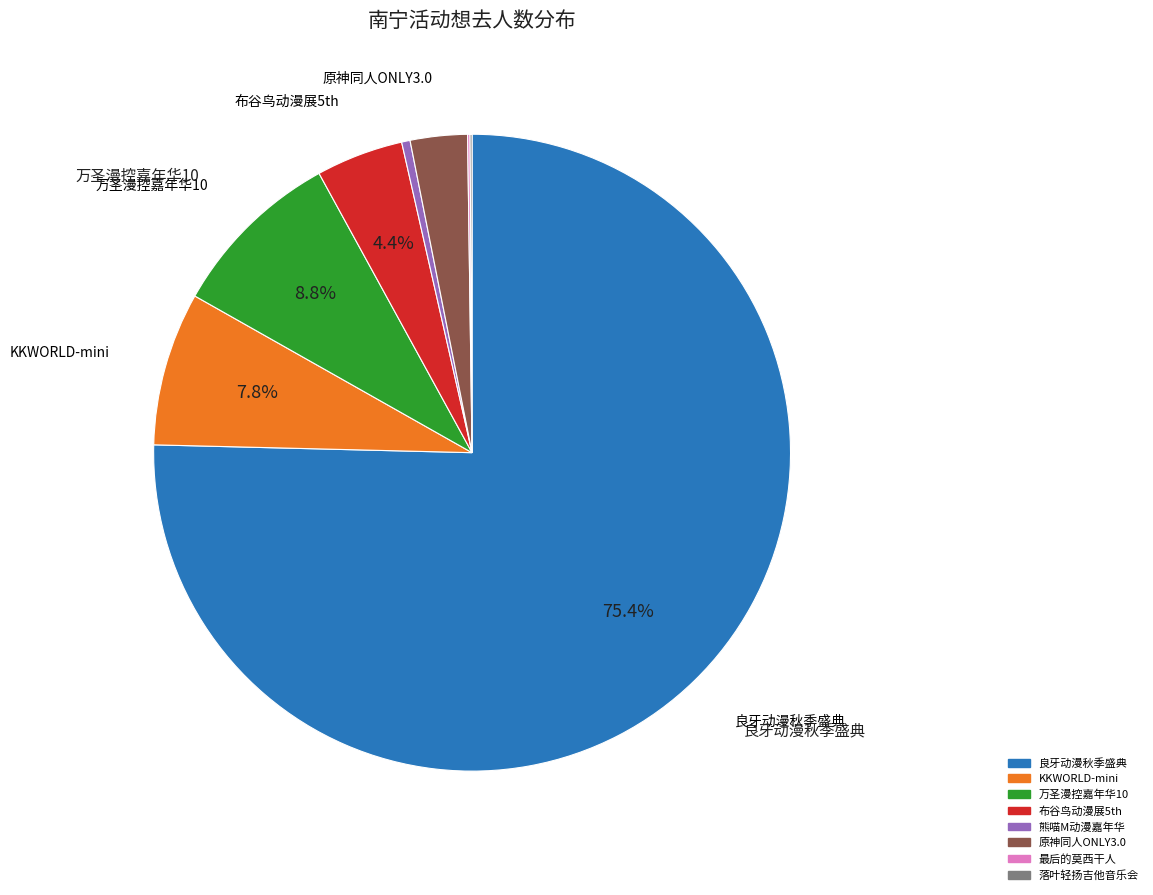

Is there a majority slice in this chart?

Yes